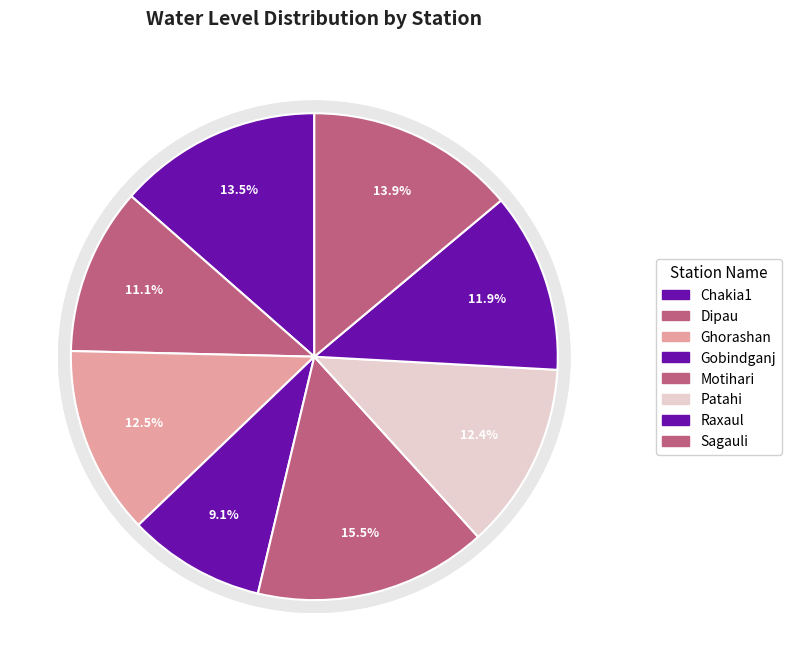

Rank the categories by value from lowest to highest.

Gobindganj, Dipau, Raxaul, Patahi, Ghorashan, Chakia1, Sagauli, Motihari